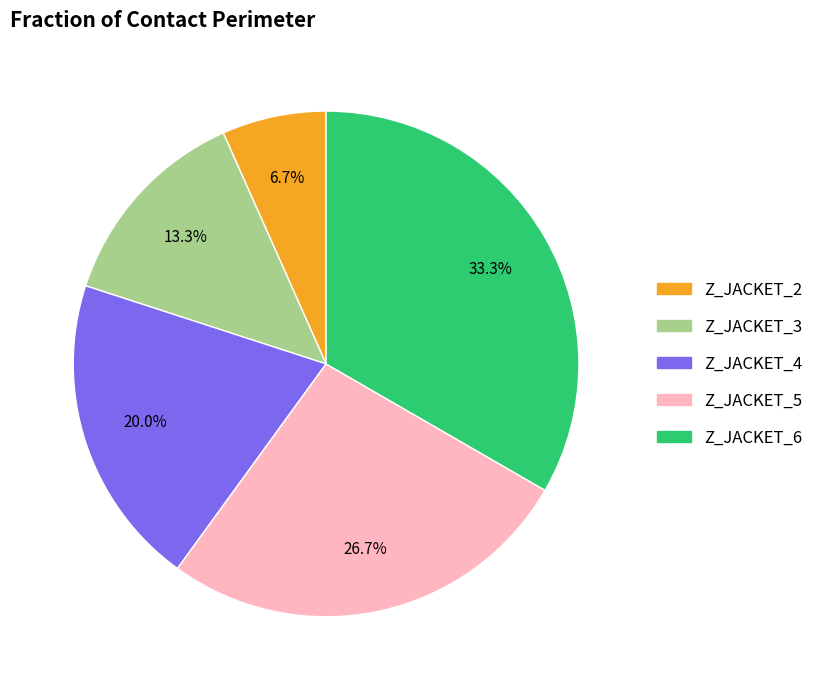

Is it true that Z_JACKET_6 is 23% of the pie?

False